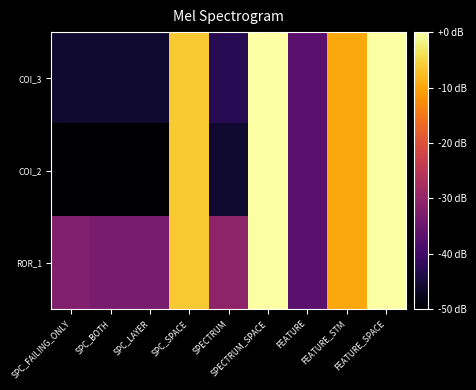

Rank the series by their average value, from highest to lowest.

ROR_1, COI_3, COI_2